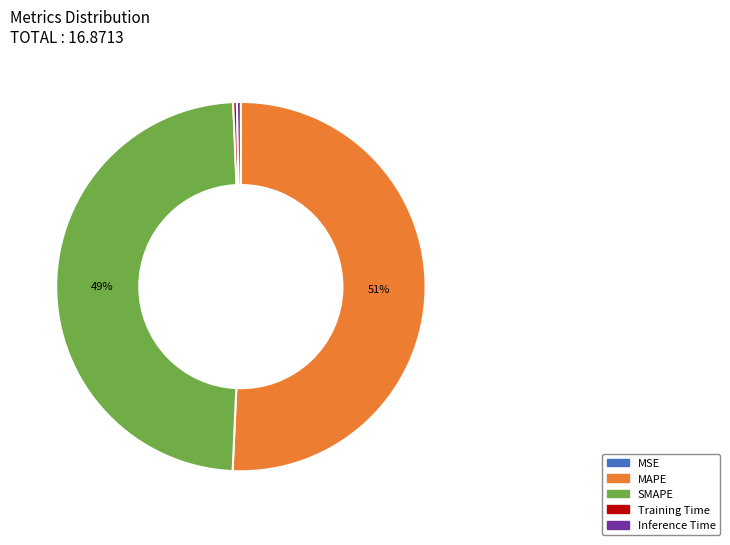

The SMAPE slice represents 43% of the pie. True or false?

False